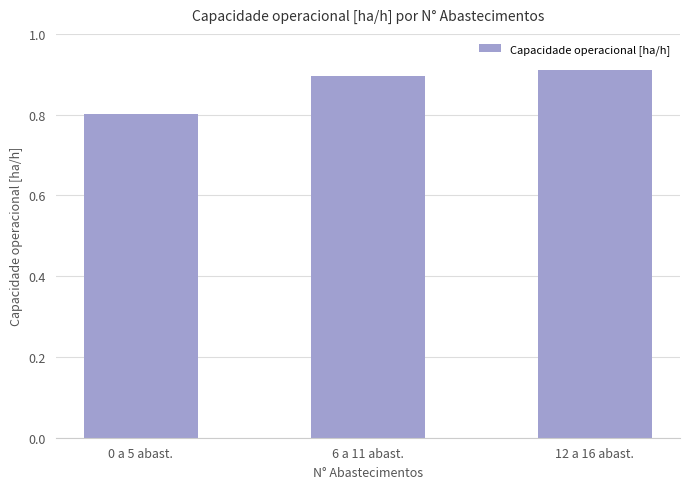

What is the difference between the second highest and minimum values?

0.1